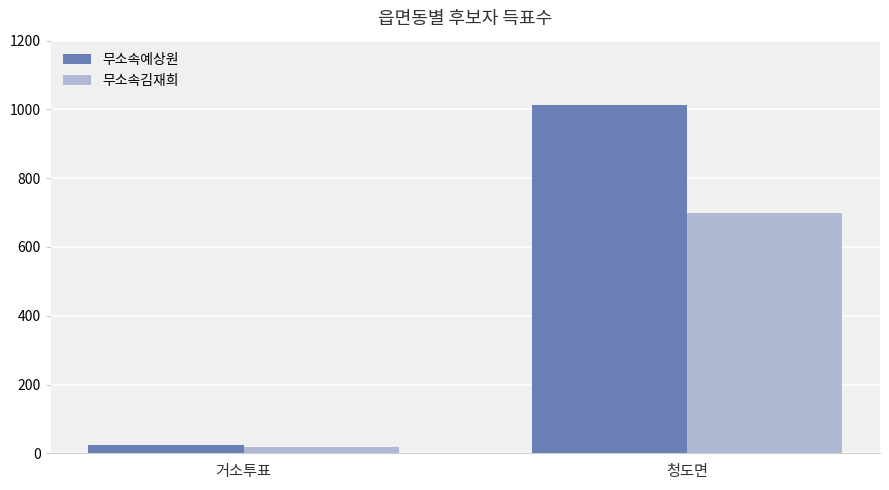

Where is 무소속김재희 nearest to the value 358?

거소투표